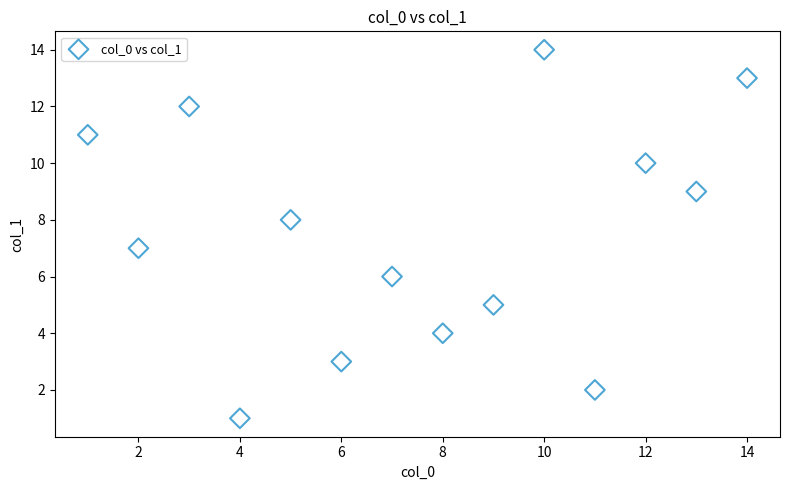

What is the range of X values (max minus min)?

13